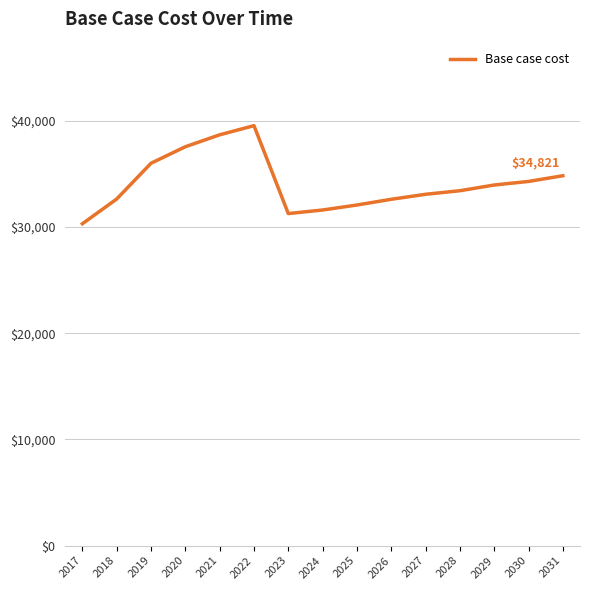

What is the change in value from 2024 to 2030?

+2688.4